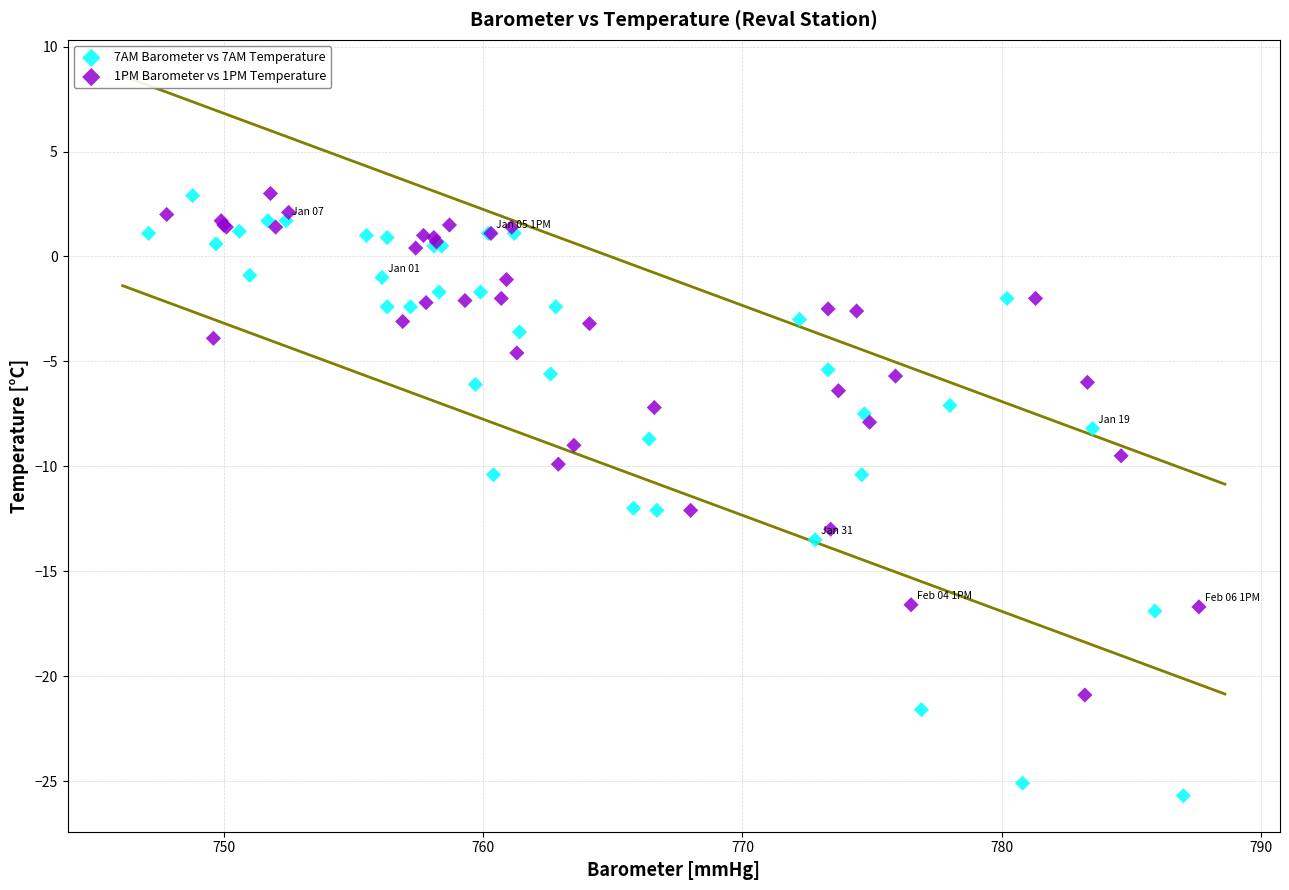

Which series contains the lowest Y value?

7AM Barometer vs 7AM Temperature